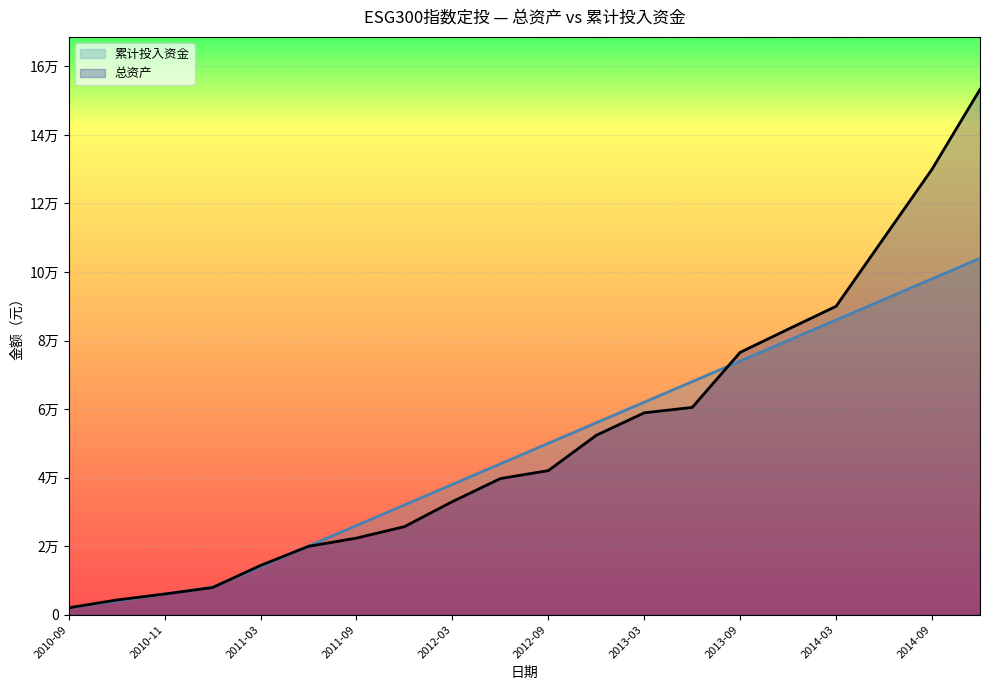

Reading left to right, list all the values displayed in this chart.

总资产: 2010-09=2000.0	2010-10=4270.6	2010-11=6019.0	2010-12=7908.7	2011-03=14359.2	2011-06=19942.4	2011-09=22347.8	2011-12=25685.6	2012-03=32987.9	2012-06=39720.3	2012-09=42039.5	2012-12=52348.7	2013-03=58909.8	2013-06=60487.5	2013-09=76555.6	2013-12=83307.7	2014-03=90000.0	2014-06=110000.0	2014-09=130000.0	2014-12=153292.7
累计投入资金: 2010-09=2000.0	2010-10=4000.0	2010-11=6000.0	2010-12=8000.0	2011-03=14000.0	2011-06=20000.0	2011-09=26000.0	2011-12=32000.0	2012-03=38000.0	2012-06=44000.0	2012-09=50000.0	2012-12=56000.0	2013-03=62000.0	2013-06=68000.0	2013-09=74000.0	2013-12=80000.0	2014-03=86000.0	2014-06=92000.0	2014-09=98000.0	2014-12=104000.0